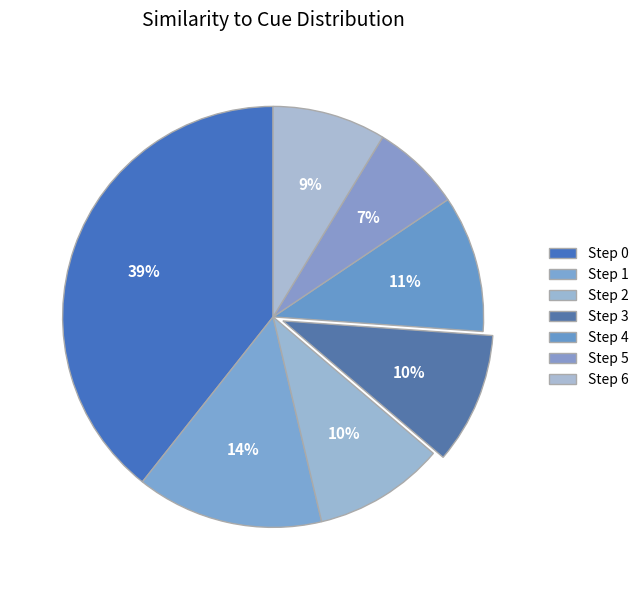

How many slices are in this pie chart?

7